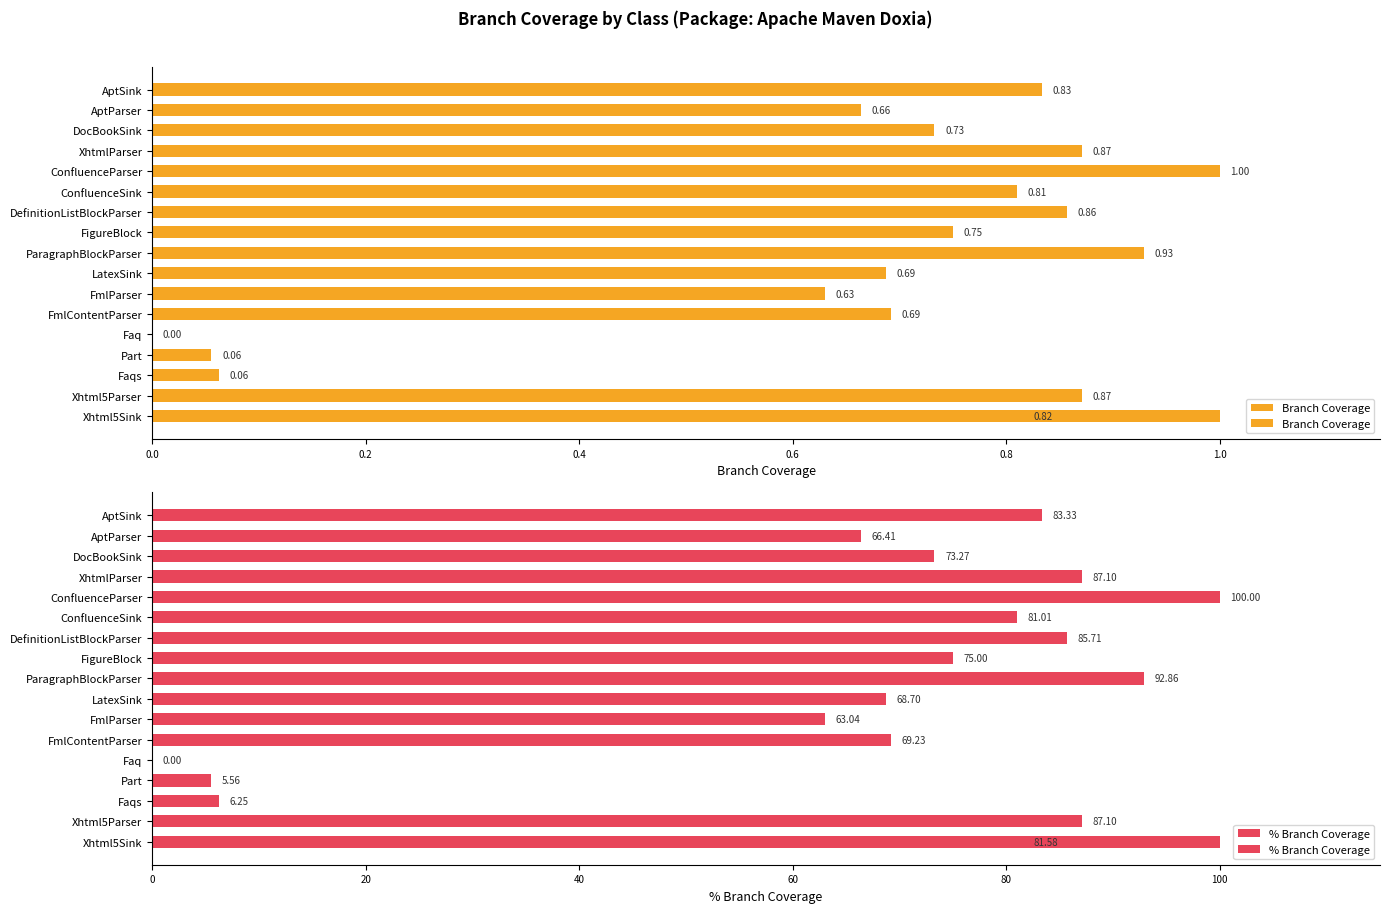

How many values in Branch Coverage are above zero?

16